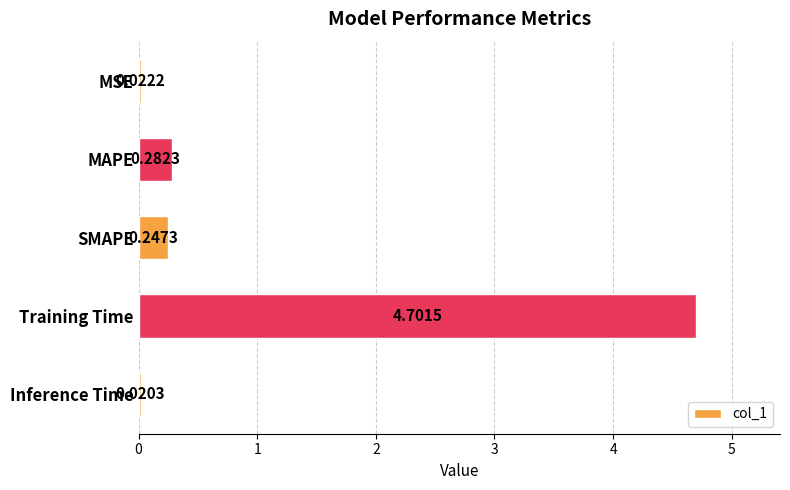

List the labels in order of value, largest first.

Training Time, MAPE, SMAPE, MSE, Inference Time